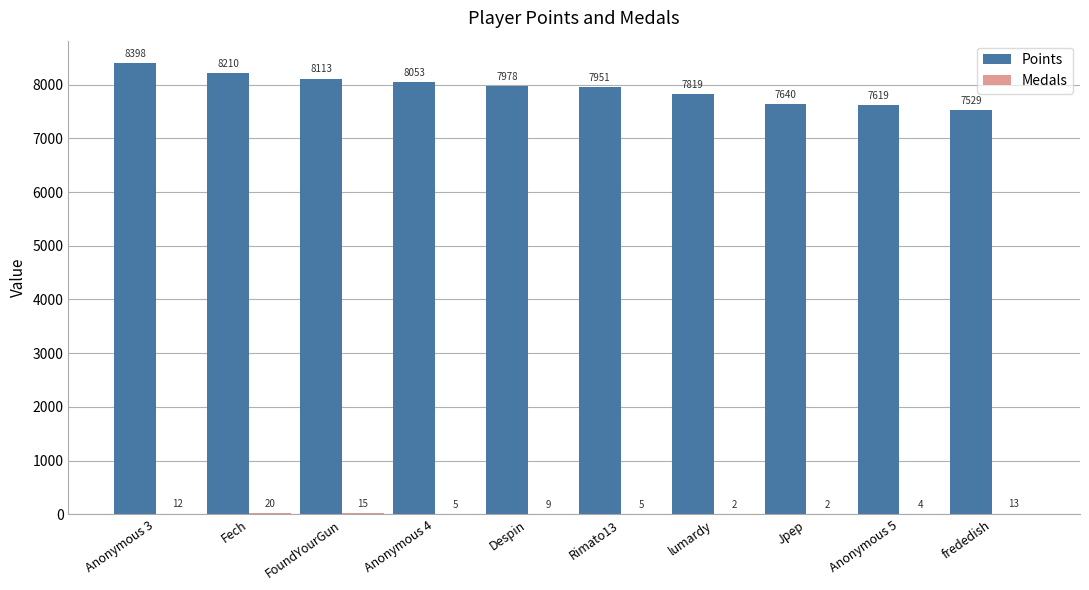

What is the maximum value shown in the chart?

8398